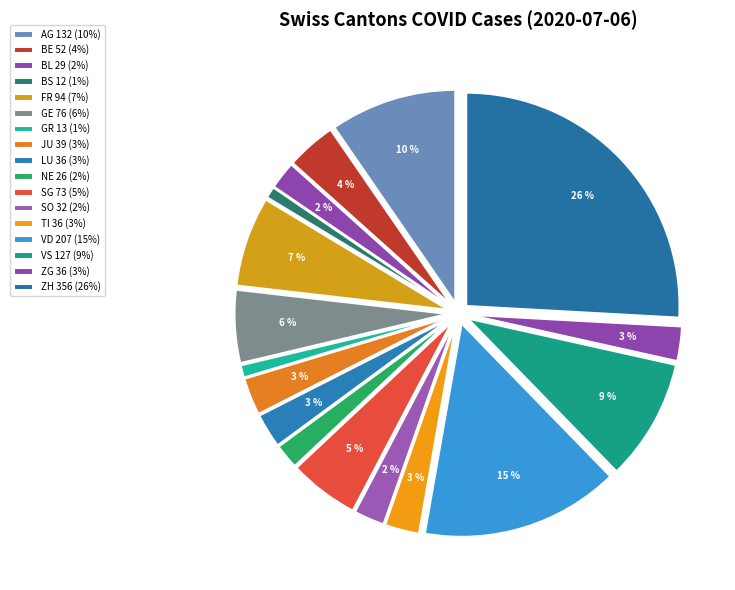

How many segments does this pie chart have?

17